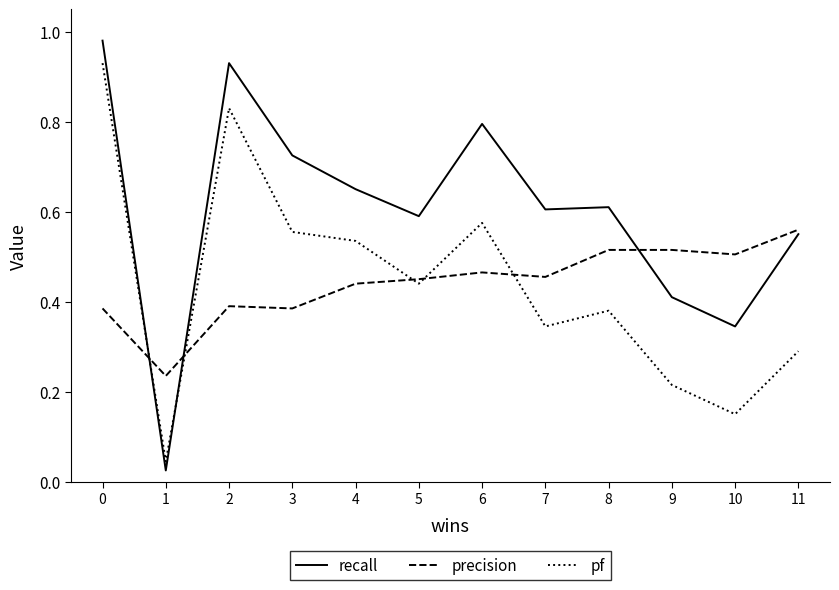

List the series in order of their peak value, lowest first.

precision, pf, recall